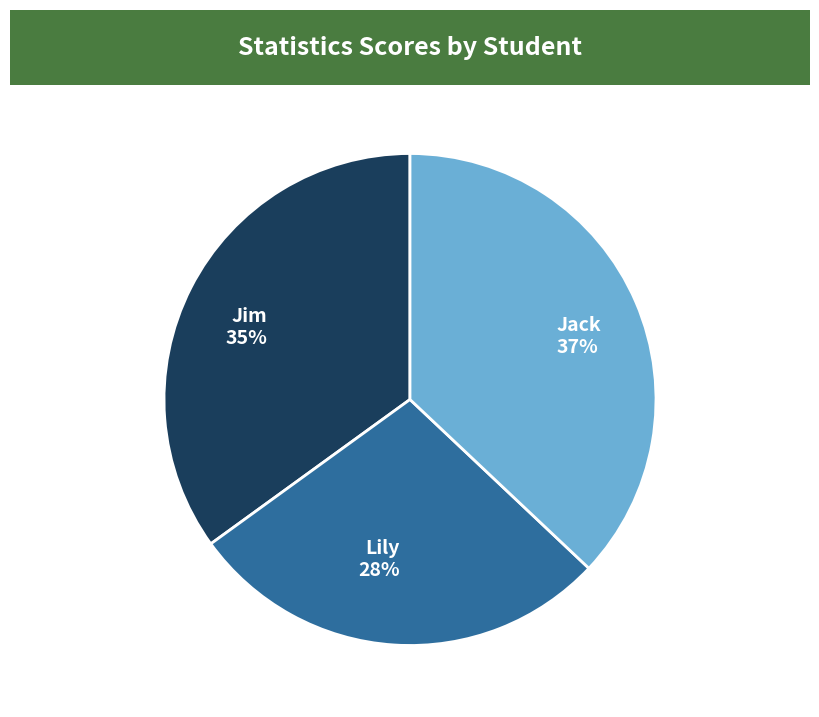

Between Jim and Jack, which is larger?

Jack